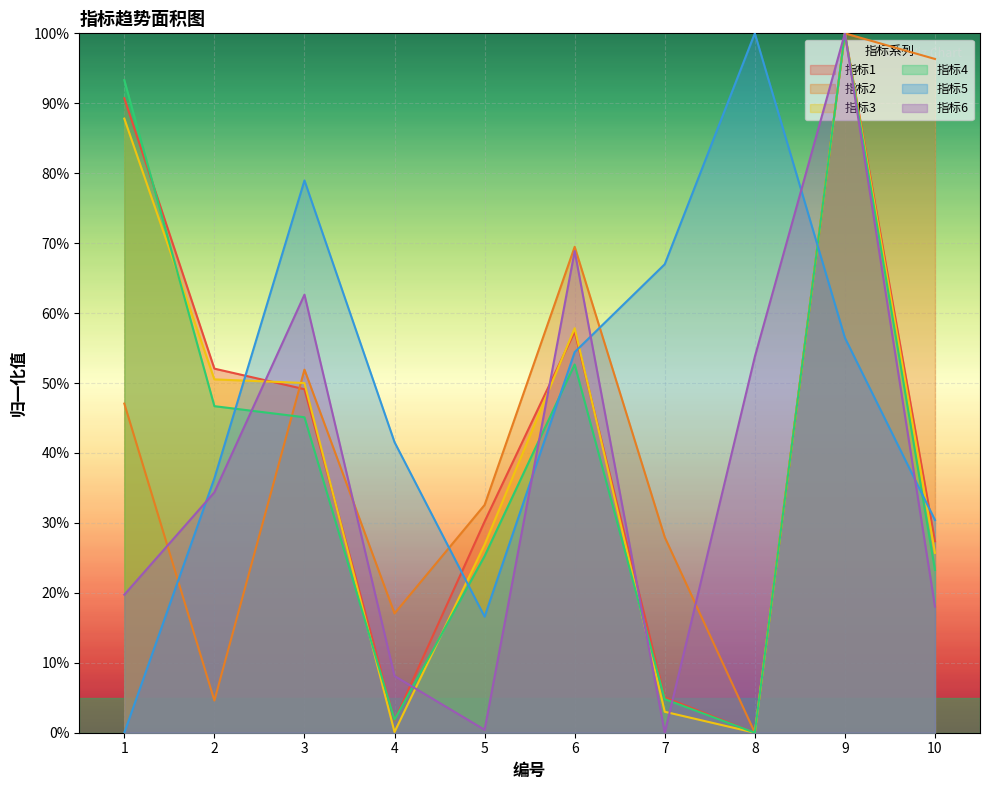

What is the total value across all series at 6?

3.6